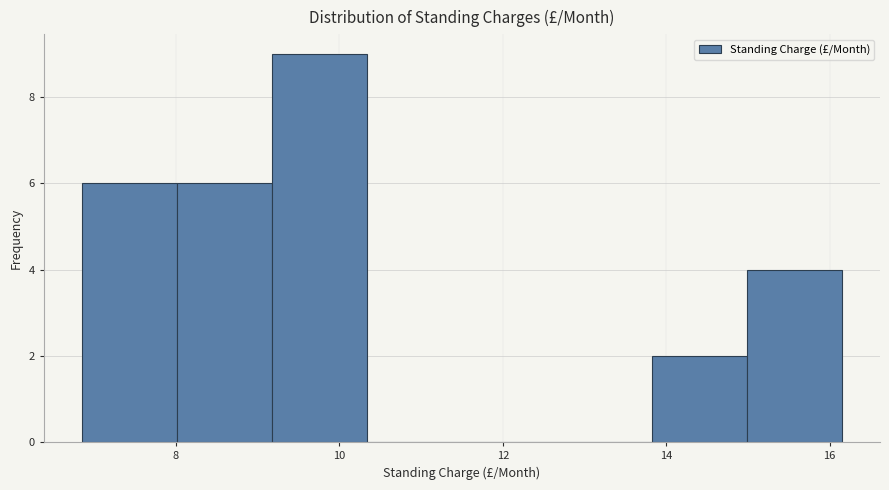

How tall is the bar that spans 9.2 to 10.4 on the x-axis? Neither the bar edges nor the heights are printed on the chart, so give them approximately, as read against the axes.

9